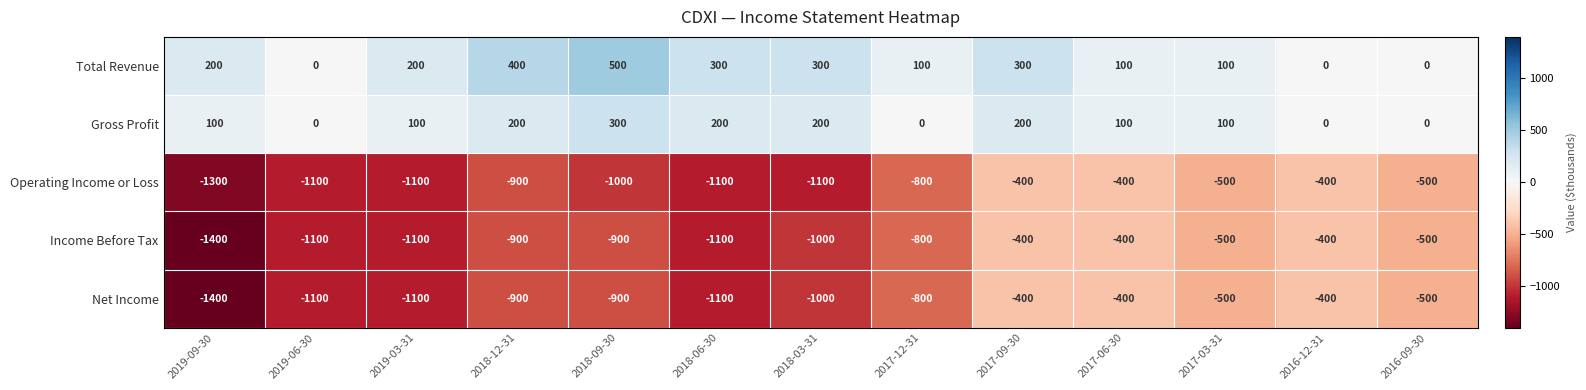

Which series changed the most between 2017-09-30 and 2017-06-30?

Total Revenue